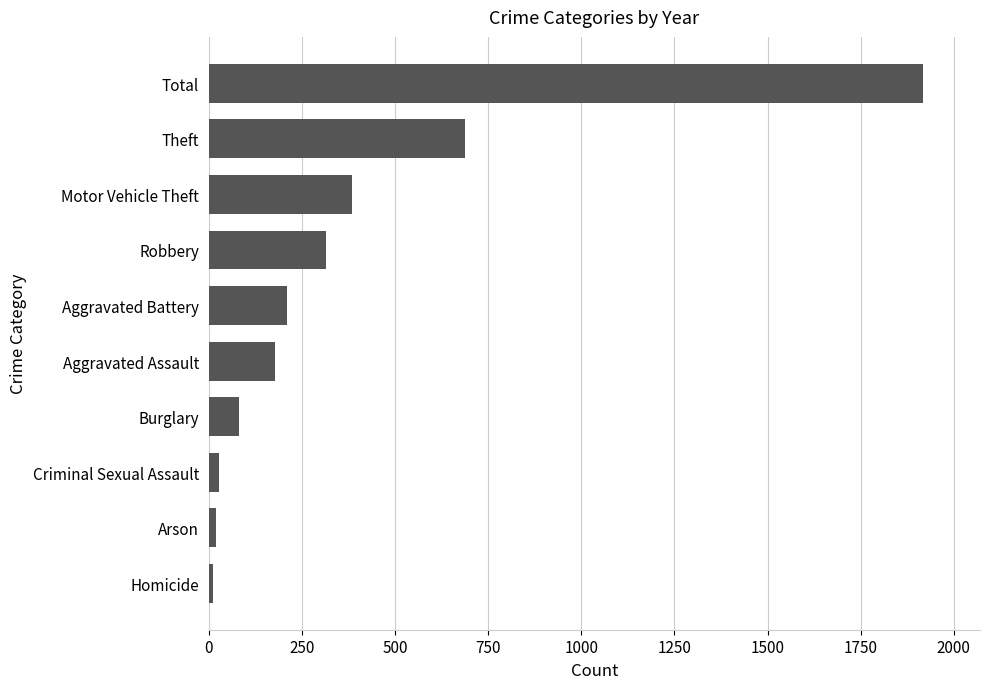

The chart shows a value of 628 at Motor Vehicle Theft. True or false?

False